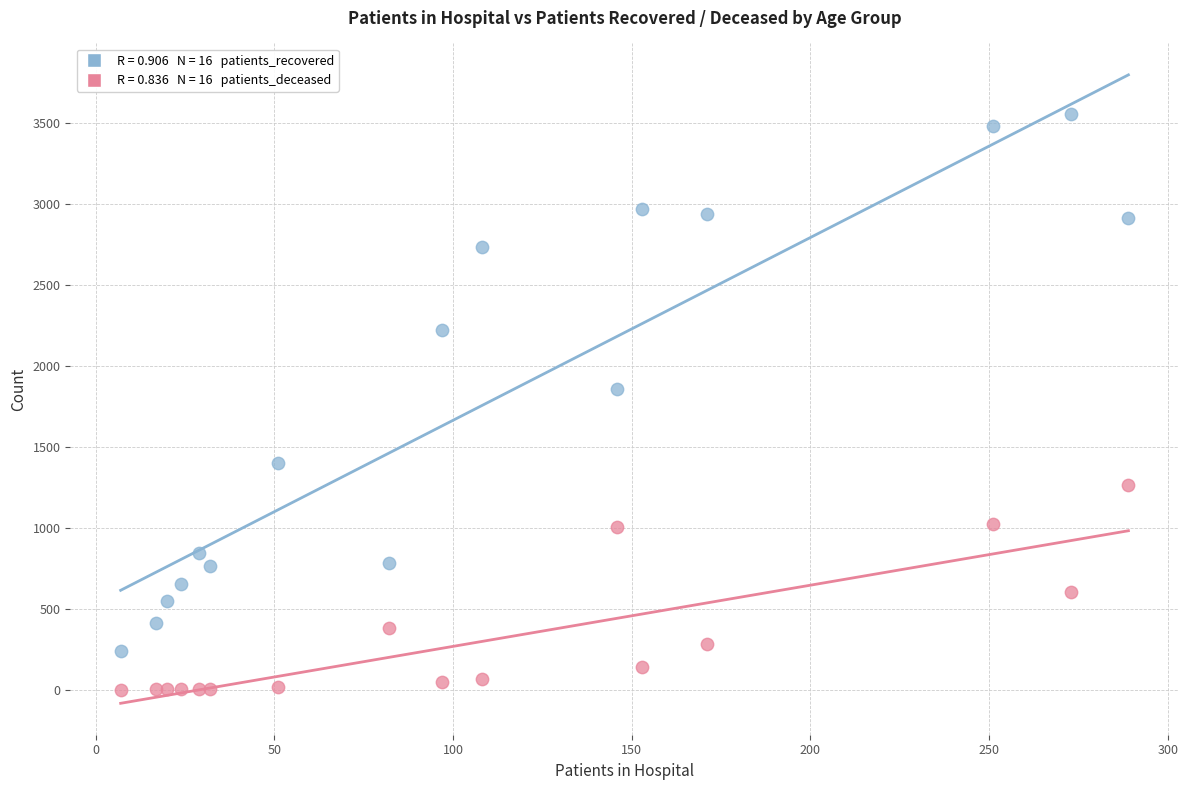

Across all series, what Y value is closest to 1780?

1859